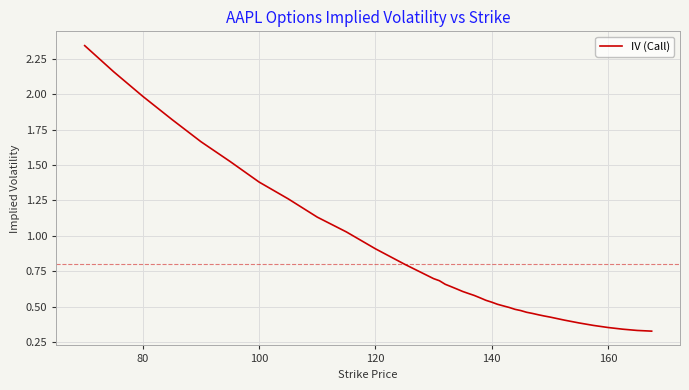

The value at 160 is 0.5. True or false?

False